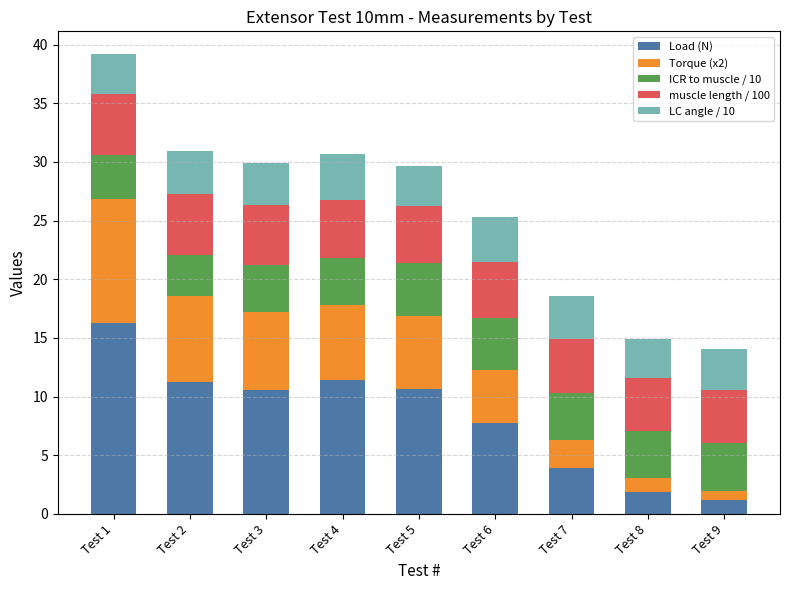

True or false: Load (N) has a value of 1.2 at Test 9.

True